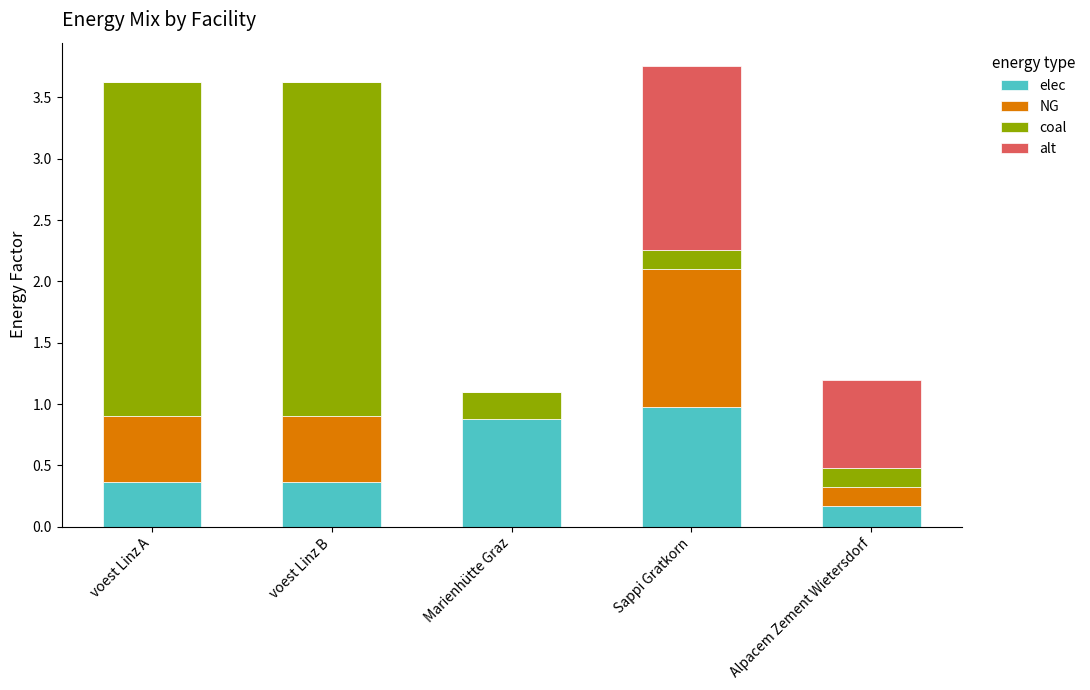

The value of elec at Alpacem Zement Wietersdorf is 0.2. True or false?

True